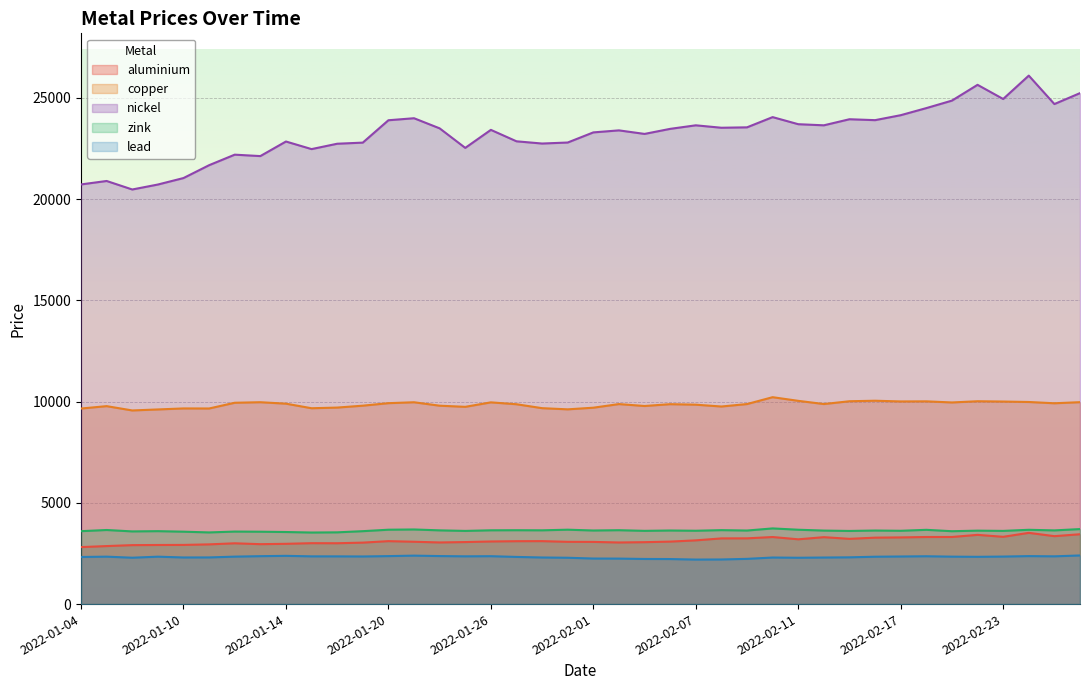

Reading right to left, what are all the values shown in this chart?

aluminium: 3450.0	3355.5	3519.0	3323.5	3420.0	3315.0	3314.0	3294.0	3282.0	3223.0	3306.0	3200.0	3313.0	3248.0	3245.0	3148.0	3087.0	3058.5	3043.0	3072.0	3076.0	3110.0	3107.0	3093.0	3064.0	3044.5	3079.5	3109.5	3036.0	3006.0	3009.0	2977.5	2960.0	3003.0	2950.0	2923.0	2919.5	2912.5	2866.0	2815.5
copper: 9974.0	9920.0	9983.0	10005.0	10020.0	9960.0	10015.0	10010.0	10045.5	10020.0	9882.0	10040.0	10220.5	9881.0	9760.0	9850.0	9875.0	9785.0	9880.0	9701.0	9620.0	9678.0	9872.0	9965.0	9744.0	9800.0	9970.0	9925.0	9801.0	9707.0	9674.5	9900.0	9972.0	9945.0	9662.0	9665.0	9615.0	9565.0	9778.0	9660.0
nickel: 25240.0	24700.0	26105.0	24950.0	25650.0	24870.0	24500.0	24150.0	23905.0	23950.0	23650.0	23705.0	24055.0	23550.0	23530.0	23650.0	23475.0	23225.0	23400.0	23300.0	22800.0	22750.0	22860.0	23425.0	22535.0	23500.0	24000.0	23900.0	22795.0	22740.0	22475.0	22850.0	22130.0	22200.0	21680.0	21045.0	20725.0	20480.0	20900.0	20730.0
zink: 3705.0	3640.0	3670.0	3615.5	3628.0	3600.0	3668.5	3621.0	3634.0	3613.0	3631.0	3673.0	3738.0	3633.5	3653.0	3623.0	3635.0	3618.0	3650.0	3635.0	3675.0	3644.0	3649.0	3645.0	3615.0	3642.0	3686.0	3674.0	3602.0	3544.0	3535.0	3560.0	3575.0	3582.0	3540.0	3576.5	3602.5	3590.0	3660.0	3602.0
lead: 2402.0	2359.0	2370.0	2347.5	2335.0	2343.5	2363.0	2351.0	2340.0	2310.0	2300.0	2289.0	2300.0	2234.0	2204.0	2199.0	2225.0	2229.0	2247.0	2250.0	2289.0	2302.0	2330.0	2366.0	2359.0	2372.0	2393.5	2370.0	2352.0	2357.0	2358.0	2383.0	2367.0	2344.5	2305.0	2303.0	2342.0	2291.0	2343.0	2327.0